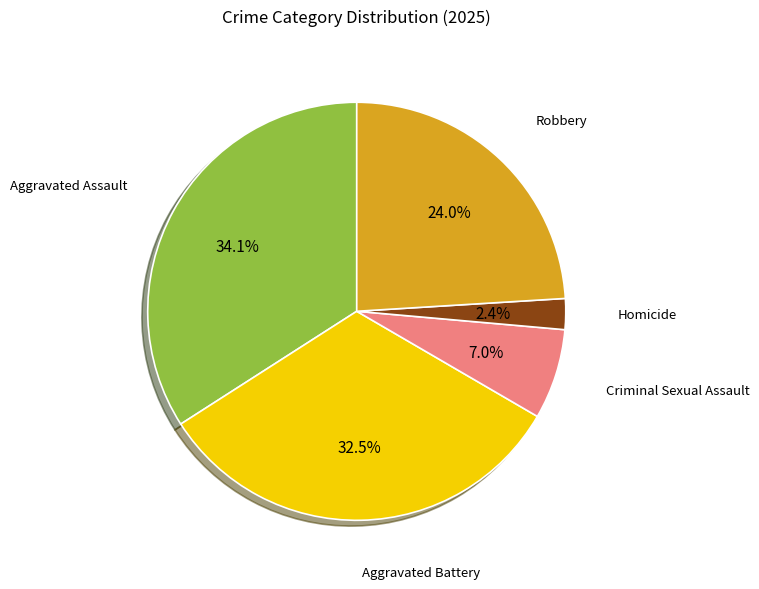

Is there any slice that represents more than half of the pie?

No